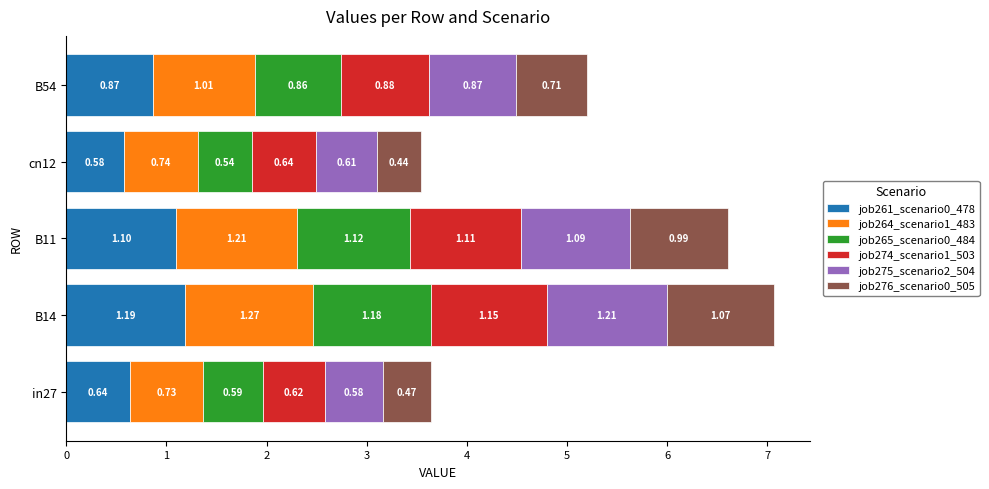

What is the total value across all series at B11?

6.6